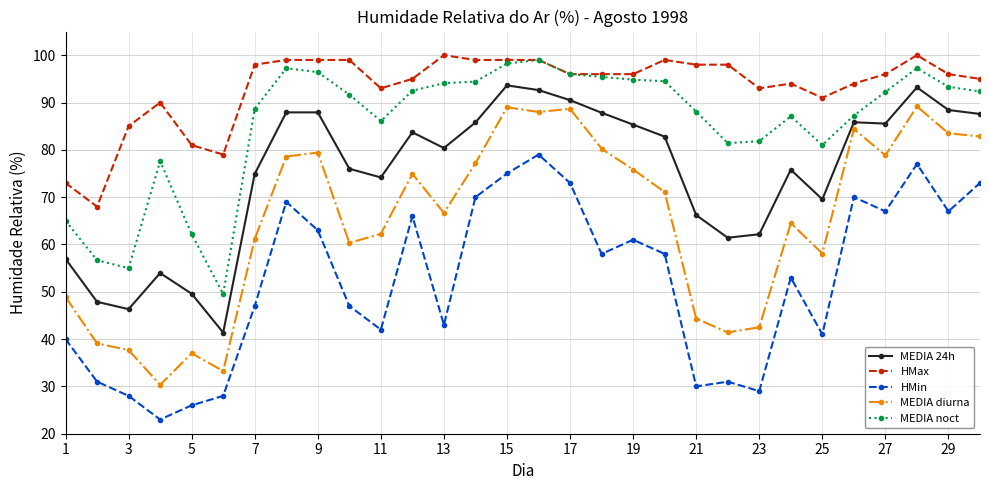

Is this an area chart (filled region under the line)?

No